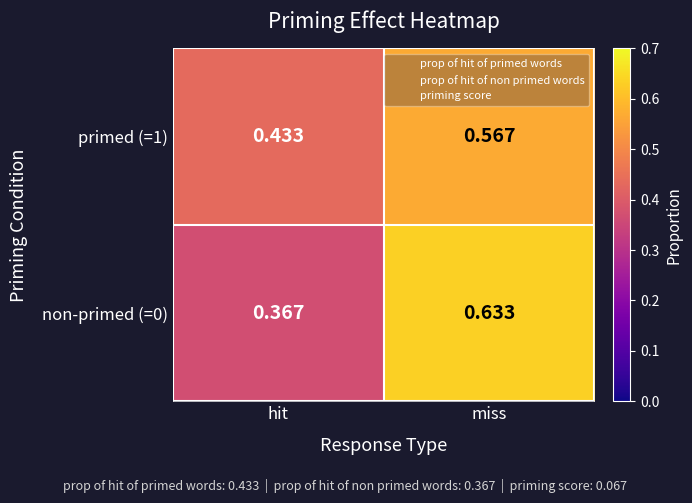

At which category is the sum across all series the highest?

miss